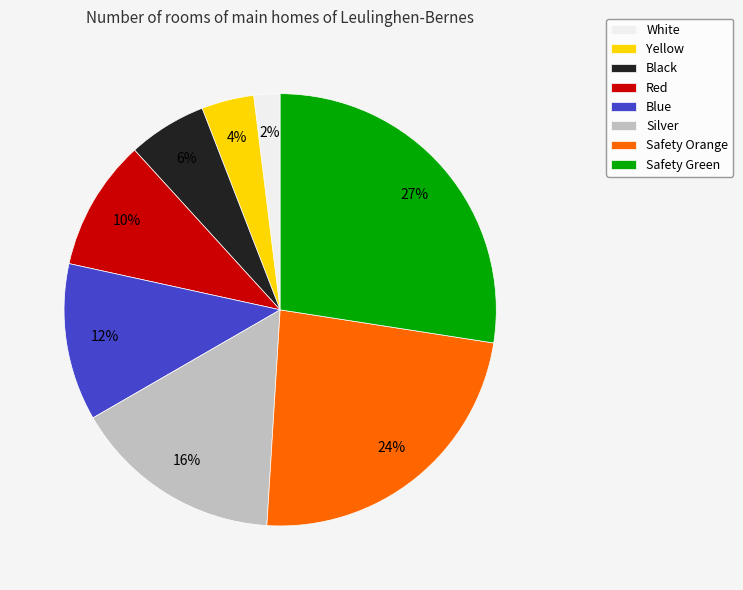

To the nearest percent, what is the average slice percentage?

12%